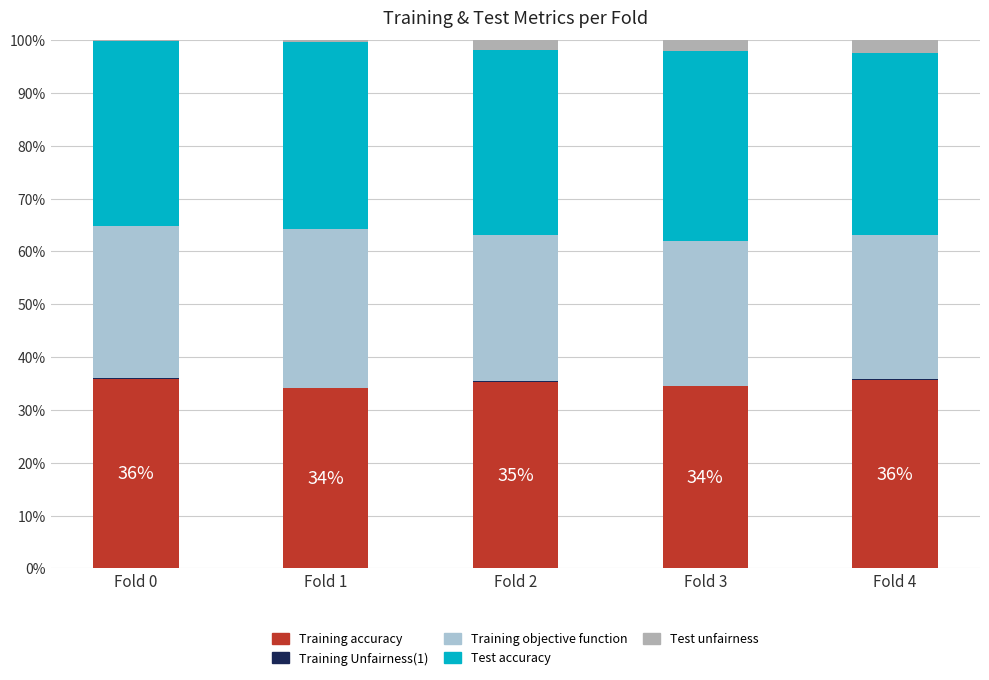

List the labels in order of Training accuracy value, largest first.

Fold 0, Fold 4, Fold 2, Fold 3, Fold 1